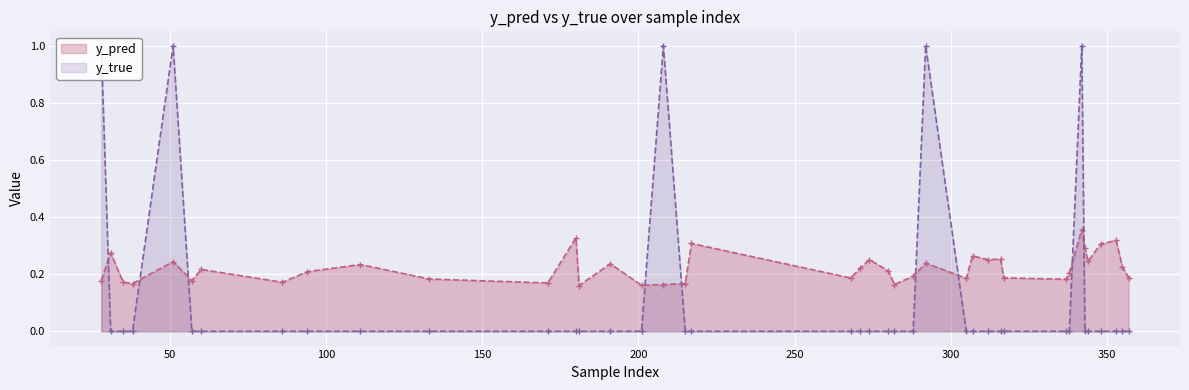

Reading right to left, transcribe all the data shown in this chart.

y_pred: 357=0.2	355=0.2	353=0.3	348=0.3	344=0.2	343=0.3	342=0.4	338=0.2	337=0.2	317=0.2	316=0.3	312=0.3	307=0.3	305=0.2	292=0.2	288=0.2	282=0.2	280=0.2	274=0.3	271=0.2	268=0.2	217=0.3	215=0.2	208=0.2	201=0.2	191=0.2	181=0.2	180=0.3	171=0.2	133=0.2	111=0.2	94=0.2	86=0.2	60=0.2	57=0.2	51=0.2	38=0.2	35=0.2	31=0.3	28=0.2
y_true: 357=0.0	355=0.0	353=0.0	348=0.0	344=0.0	343=0.0	342=1.0	338=0.0	337=0.0	317=0.0	316=0.0	312=0.0	307=0.0	305=0.0	292=1.0	288=0.0	282=0.0	280=0.0	274=0.0	271=0.0	268=0.0	217=0.0	215=0.0	208=1.0	201=0.0	191=0.0	181=0.0	180=0.0	171=0.0	133=0.0	111=0.0	94=0.0	86=0.0	60=0.0	57=0.0	51=1.0	38=0.0	35=0.0	31=0.0	28=1.0